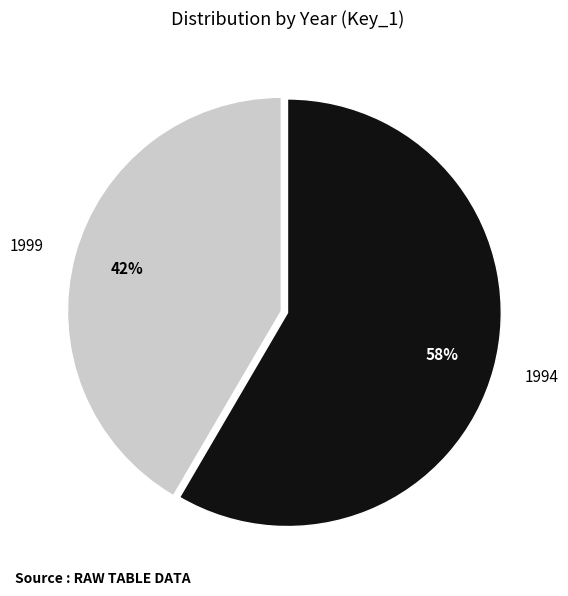

Count the number of slices in the pie.

2